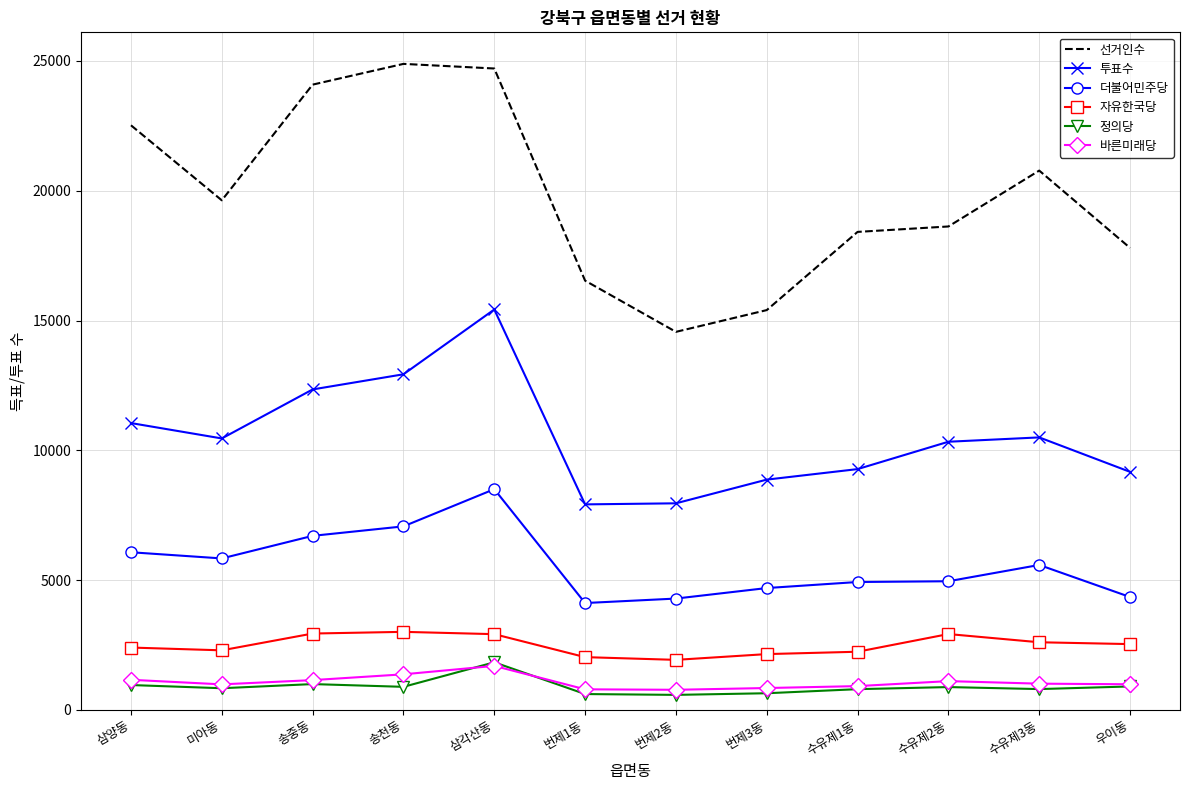

True or false: 투표수 and 바른미래당 intersect in this chart.

False